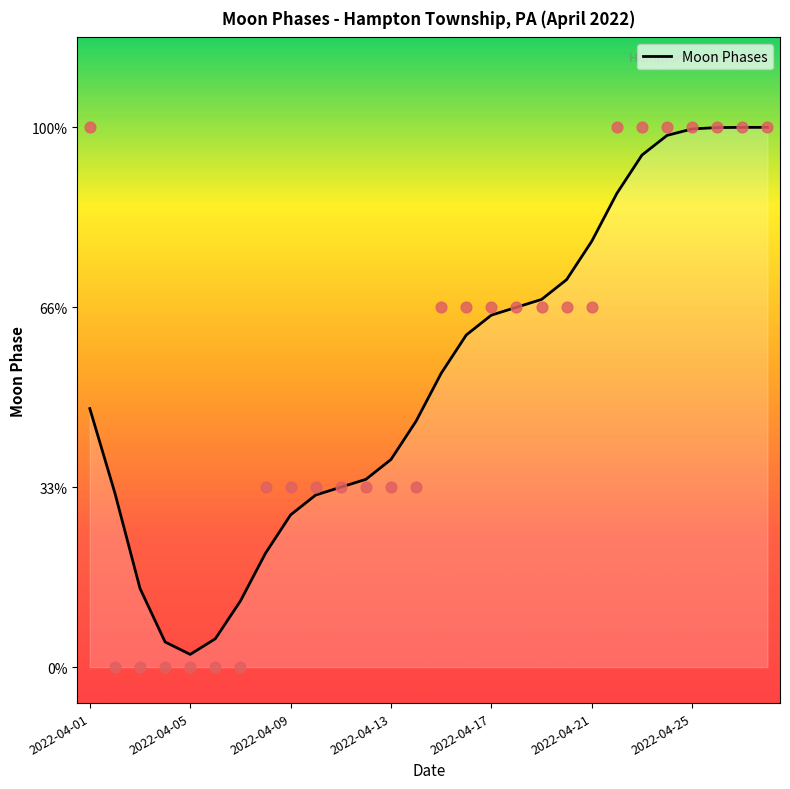

What is the change in value from 2022-04-21 to 10?

+0.8